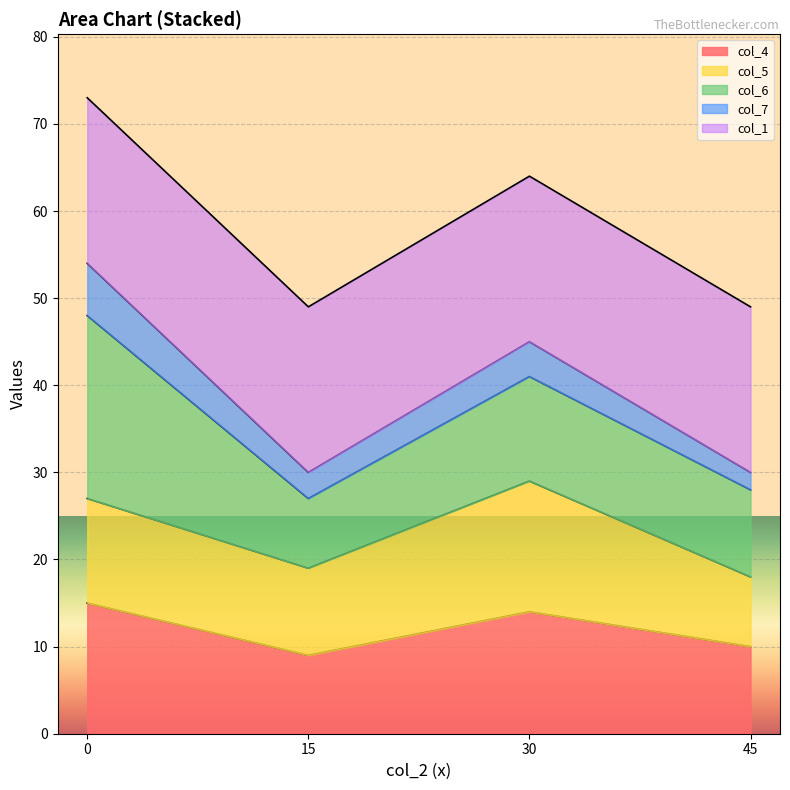

Reading right to left, transcribe all the data shown in this chart.

col_2: 45=45	30=30	15=15	0=0
col_4: 45=10	30=14	15=9	0=15
col_5: 45=8	30=15	15=10	0=12
col_6: 45=10	30=12	15=8	0=21
col_7: 45=2	30=4	15=3	0=6
col_1: 45=19	30=19	15=19	0=19